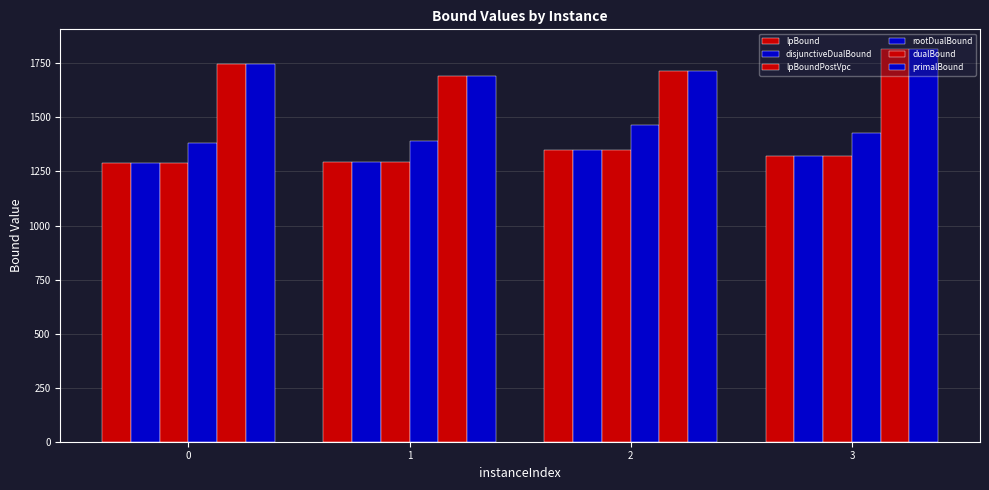

How many bars are there in each group?

6